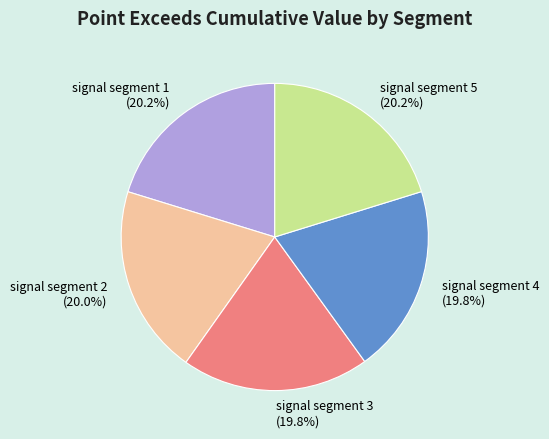

How much of the chart is everything except signal segment 2 (20.0%)?

80.0%